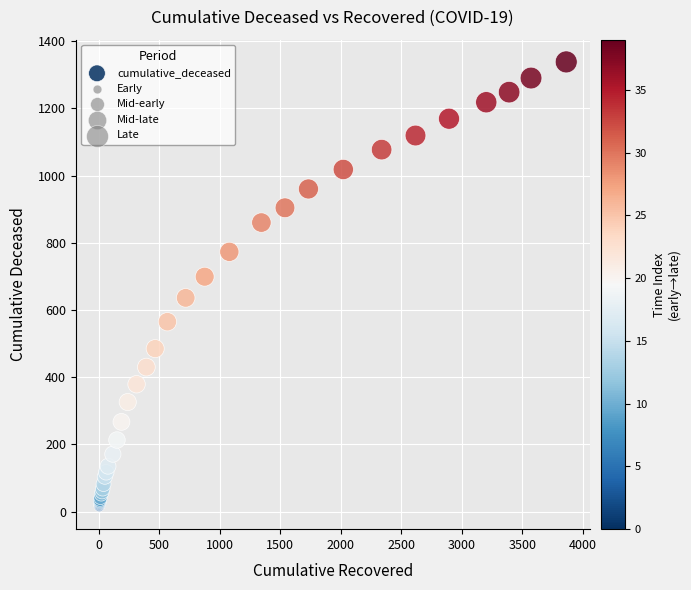

What Y value in the scatter plot is closest to 676?

699